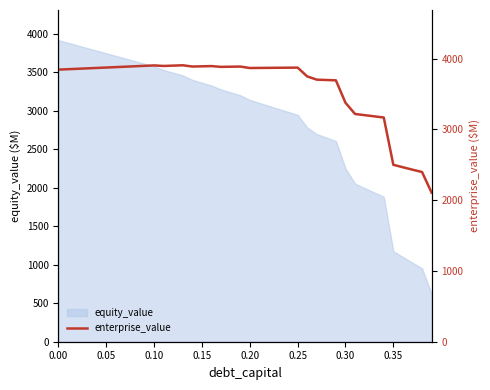

What is the average value?

3592.6